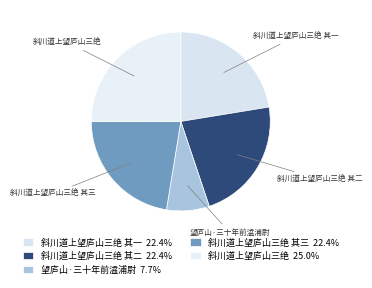

Is there a majority slice in this chart?

No